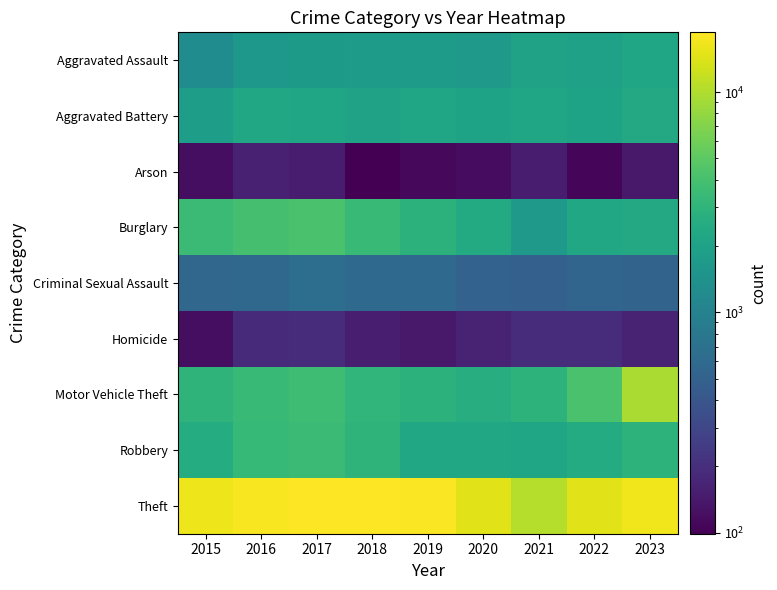

Reading left to right, extract all data points from this chart.

Aggravated Assault: 2015=1263	2016=1616	2017=1719	2018=1767	2019=1769	2020=1689	2021=2006	2022=1981	2023=2205
Aggravated Battery: 2015=1877	2016=2255	2017=2215	2018=2033	2019=2132	2020=2080	2021=2145	2022=2088	2023=2315
Arson: 2015=120	2016=159	2017=152	2018=99	2019=110	2020=117	2021=152	2022=109	2023=142
Burglary: 2015=3496	2016=4018	2017=4186	2018=3413	2019=2845	2020=2455	2021=1647	2022=2226	2023=2348
Criminal Sexual Assault: 2015=554	2016=579	2017=660	2018=596	2019=590	2020=516	2021=493	2022=545	2023=522
Homicide: 2015=120	2016=186	2017=194	2018=155	2019=142	2020=164	2021=191	2022=191	2023=168
Motor Vehicle Theft: 2015=2962	2016=3355	2017=3689	2018=3121	2019=2848	2020=2608	2021=2933	2022=4139	2023=9526
Robbery: 2015=2549	2016=3299	2017=3496	2018=2964	2019=2263	2020=2313	2021=2153	2022=2492	2023=2914
Theft: 2015=16438	2016=17749	2017=18658	2018=18505	2019=18083	2020=14818	2021=10327	2022=14807	2023=16557